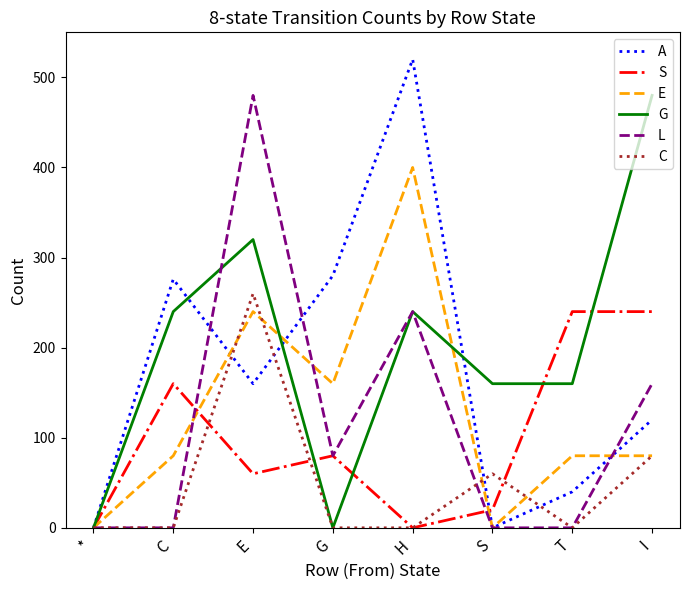

What is the total value across all series at E?

1520